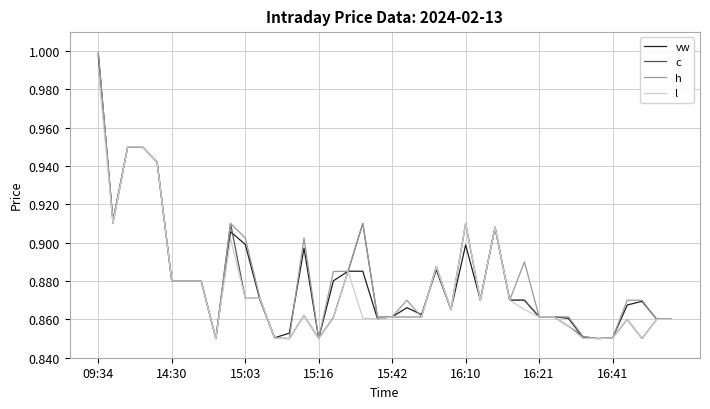

True or false: vw and l cross at least once.

True